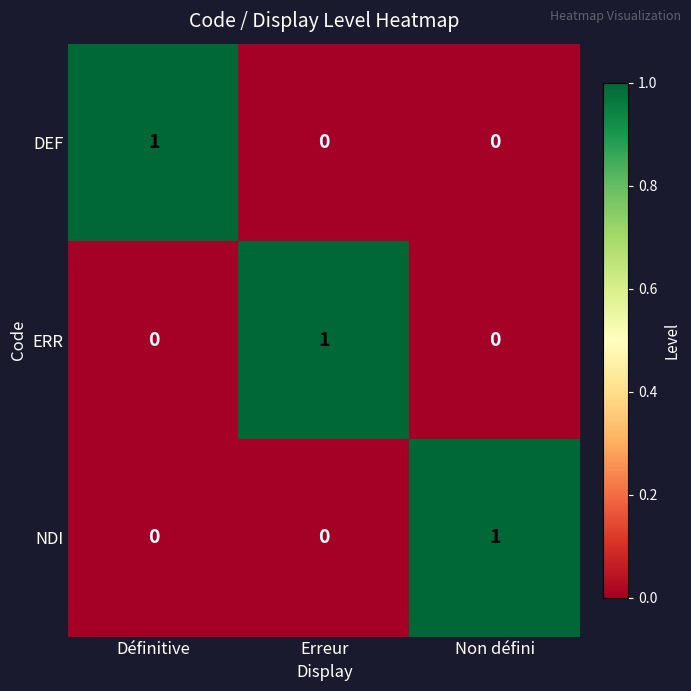

Reading left to right, transcribe all the data shown in this chart.

DEF: Définitive=1	Erreur=0	Non défini=0
ERR: Définitive=0	Erreur=1	Non défini=0
NDI: Définitive=0	Erreur=0	Non défini=1